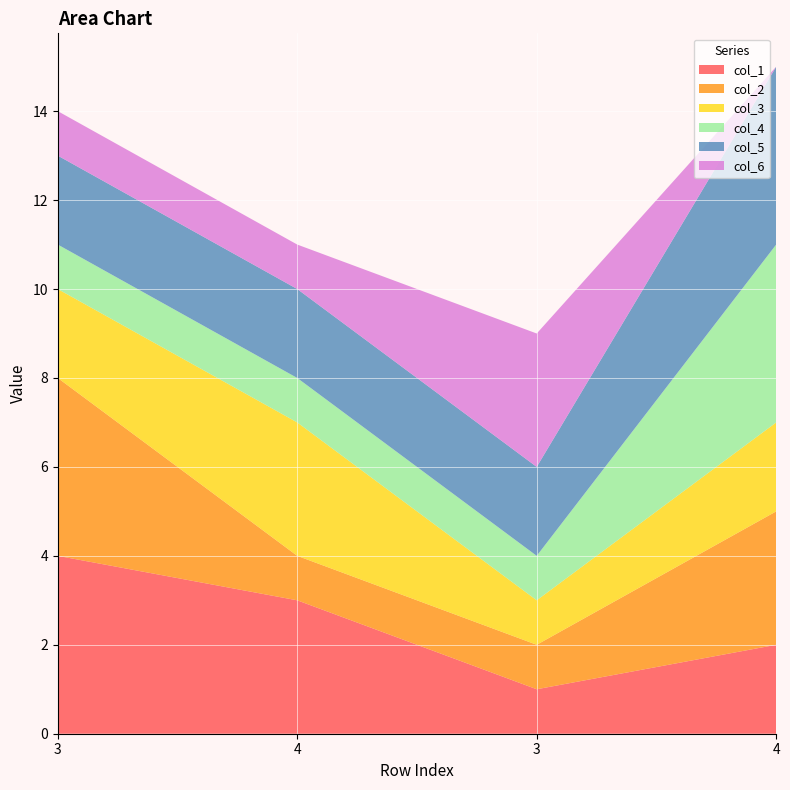

Reading left to right, list all the values displayed in this chart.

col_1: 3=4	4=3	3=1	4=2
col_2: 3=4	4=1	3=1	4=3
col_3: 3=2	4=3	3=1	4=2
col_4: 3=1	4=1	3=1	4=4
col_5: 3=2	4=2	3=2	4=4
col_6: 3=1	4=1	3=3	4=0